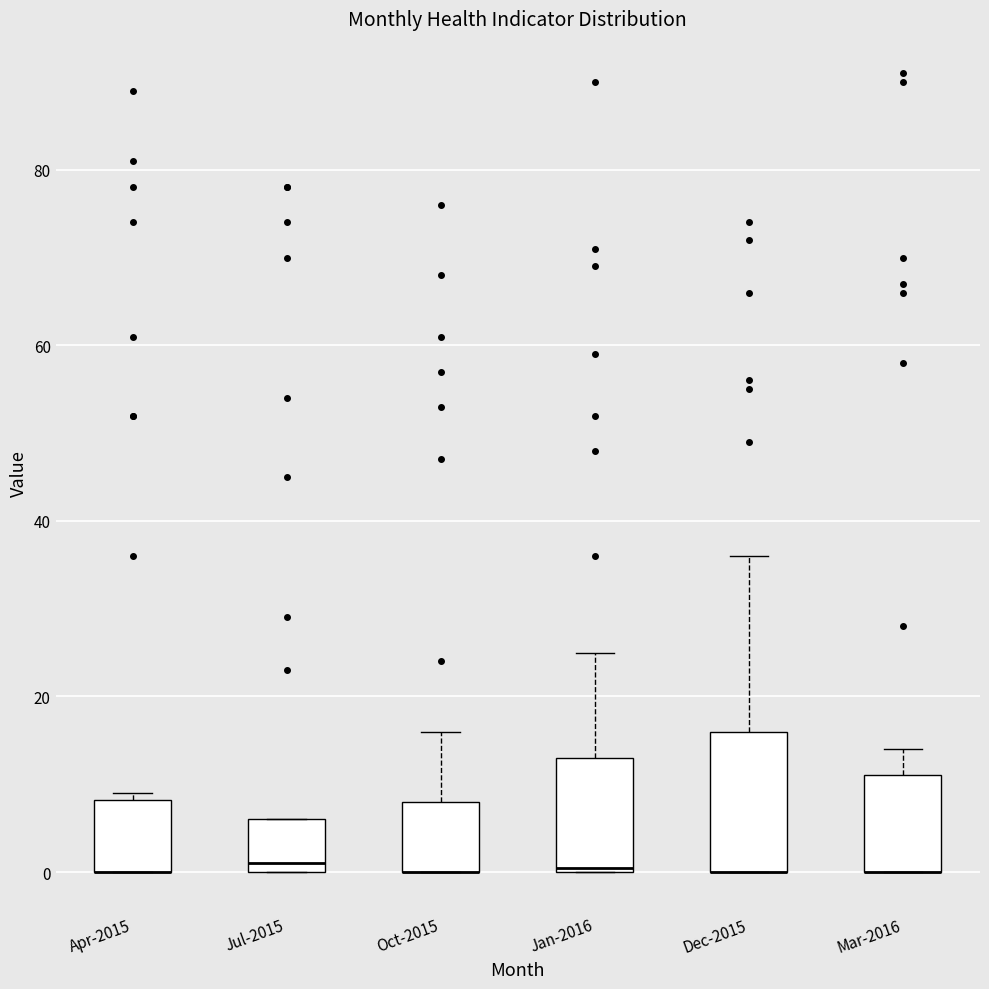

Comparing the boxes themselves (not the whiskers), which one is the tallest?

Dec-2015